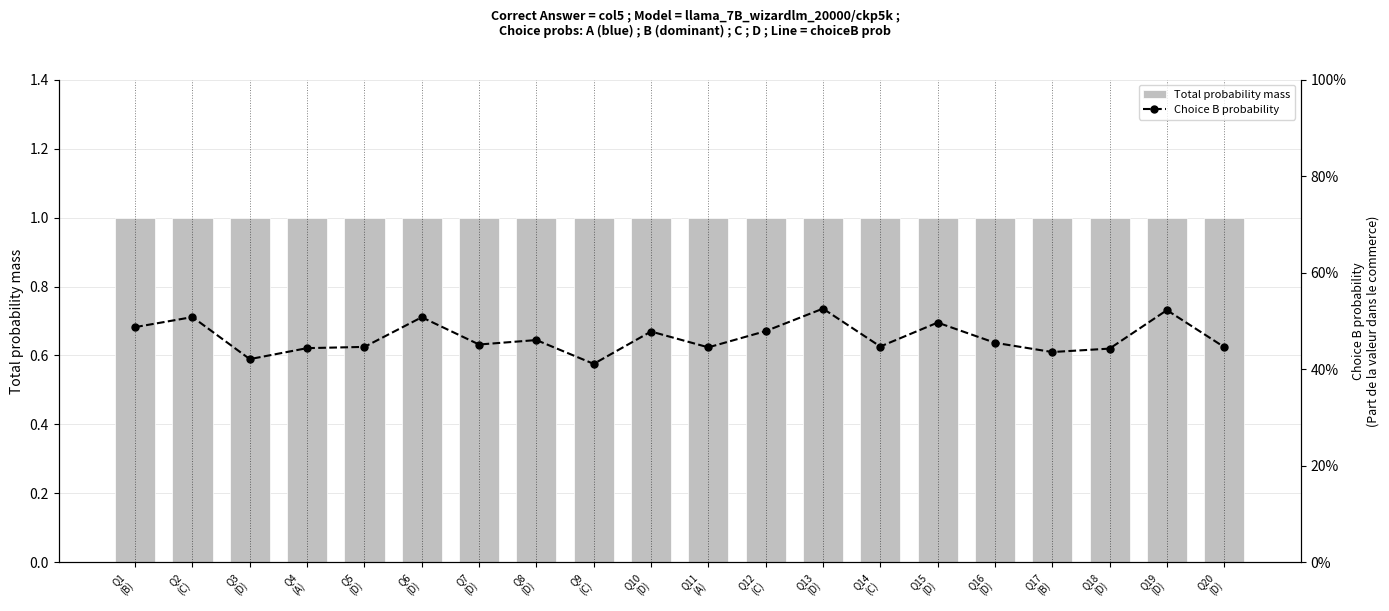

How many data points does each series have?

20